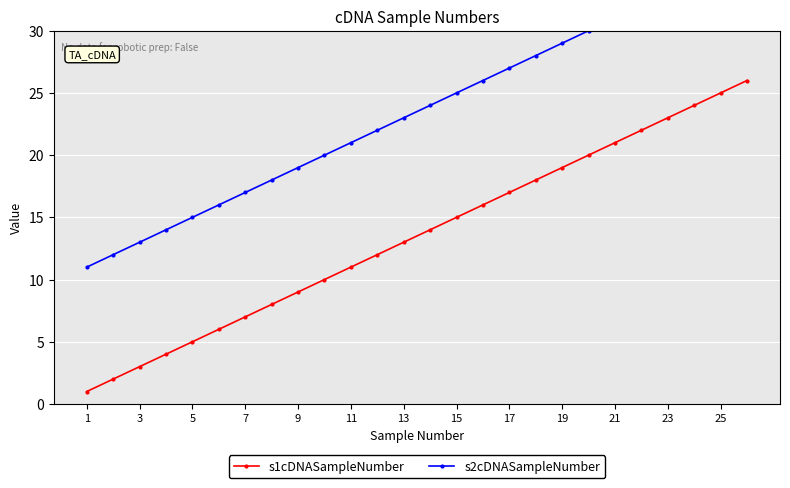

How many data points in s1cDNASampleNumber are less than 14?

13